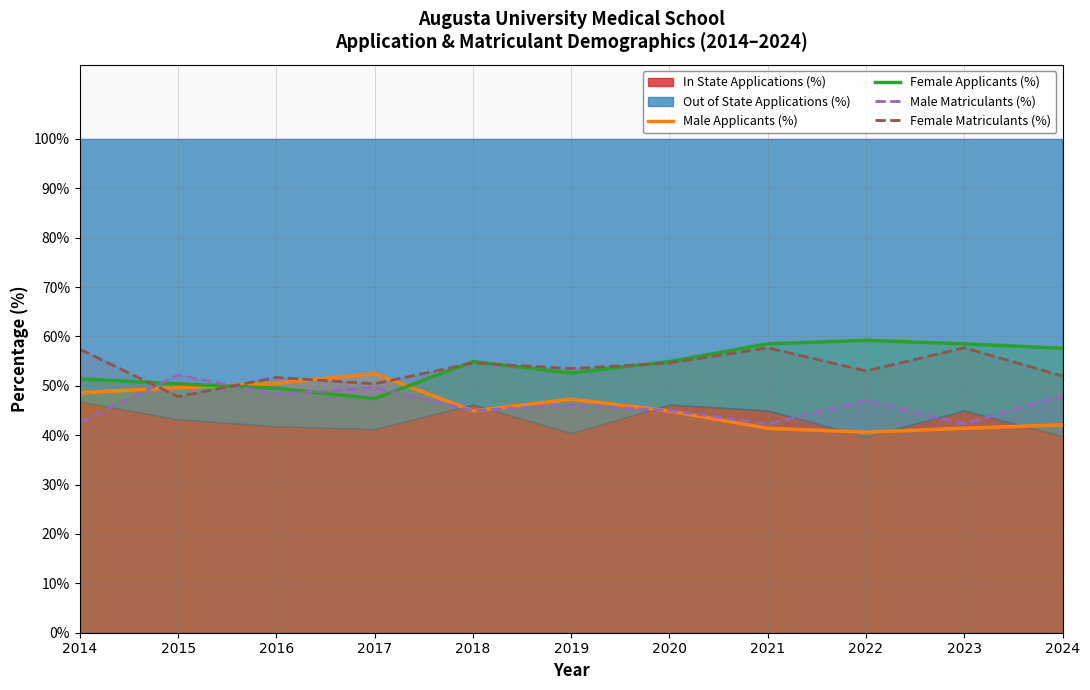

True or false: Female Matriculants (%) has a value of 51.7 at 2016.

True